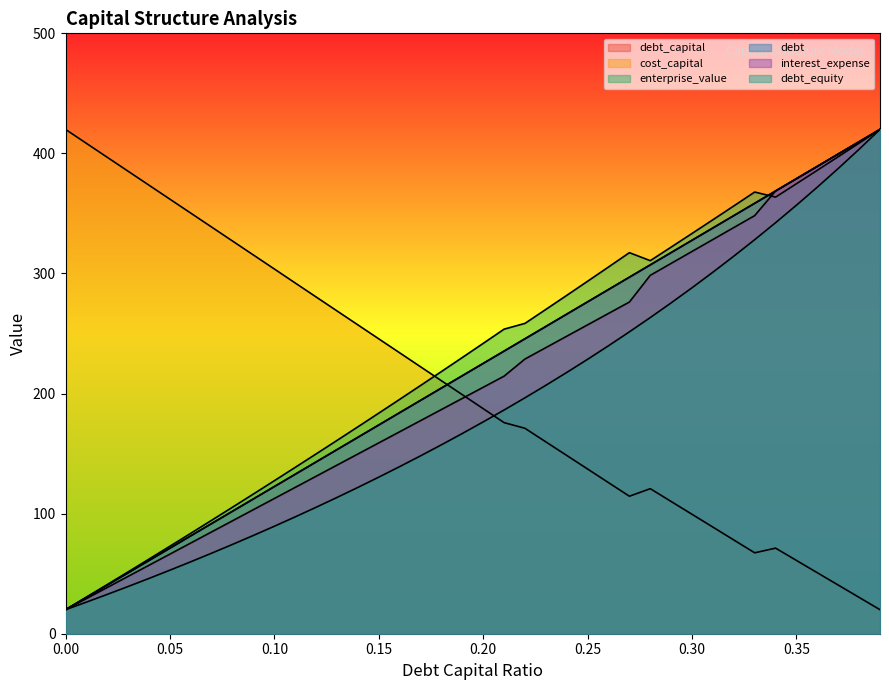

The value of interest_expense at 0.27 is 276.2. True or false?

True